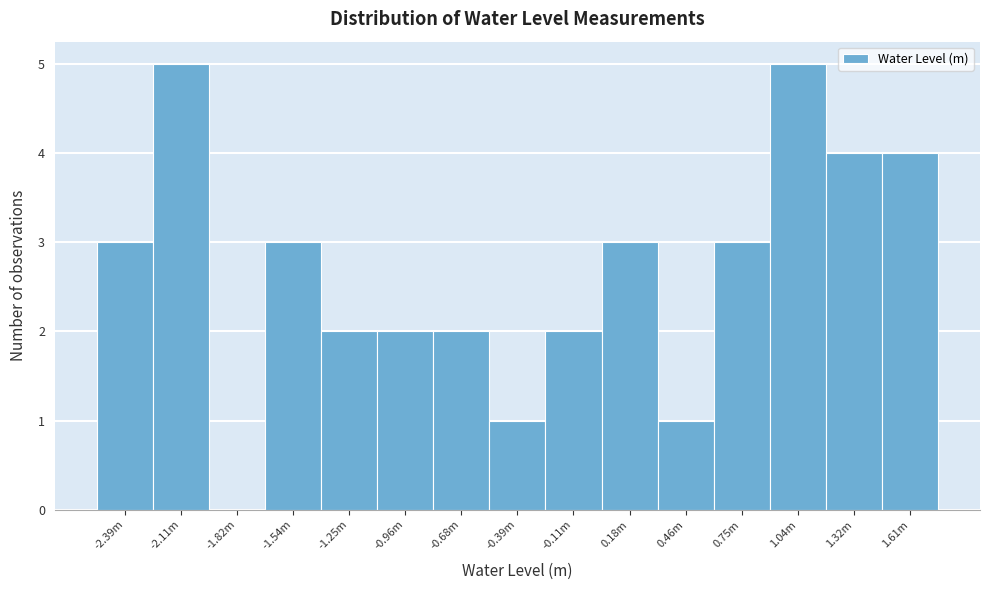

Reading right to left, extract all data points from this chart.

1.61m=4	1.32m=4	1.04m=5	0.75m=3	0.46m=1	0.18m=3	-0.11m=2	-0.39m=1	-0.68m=2	-0.96m=2	-1.25m=2	-1.54m=3	-1.82m=0	-2.11m=5	-2.39m=3